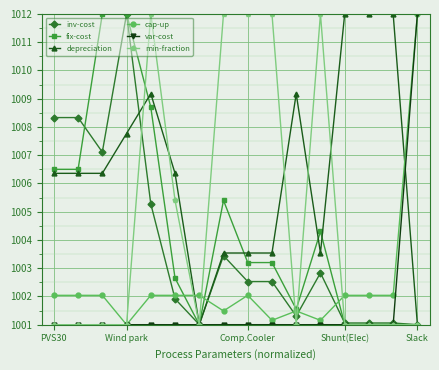

What is the maximum value shown in the chart?

1012.0